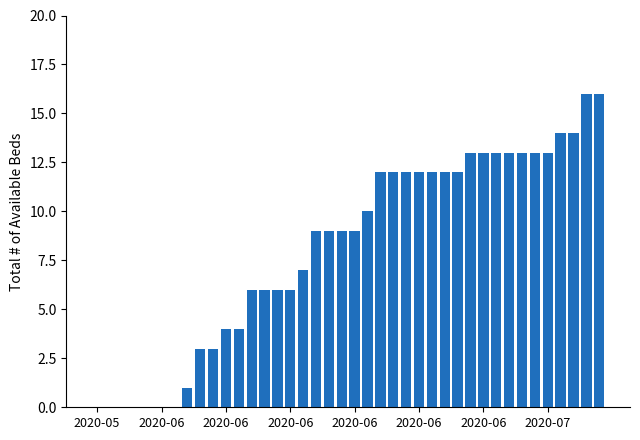

What is the maximum value shown in the chart?

16